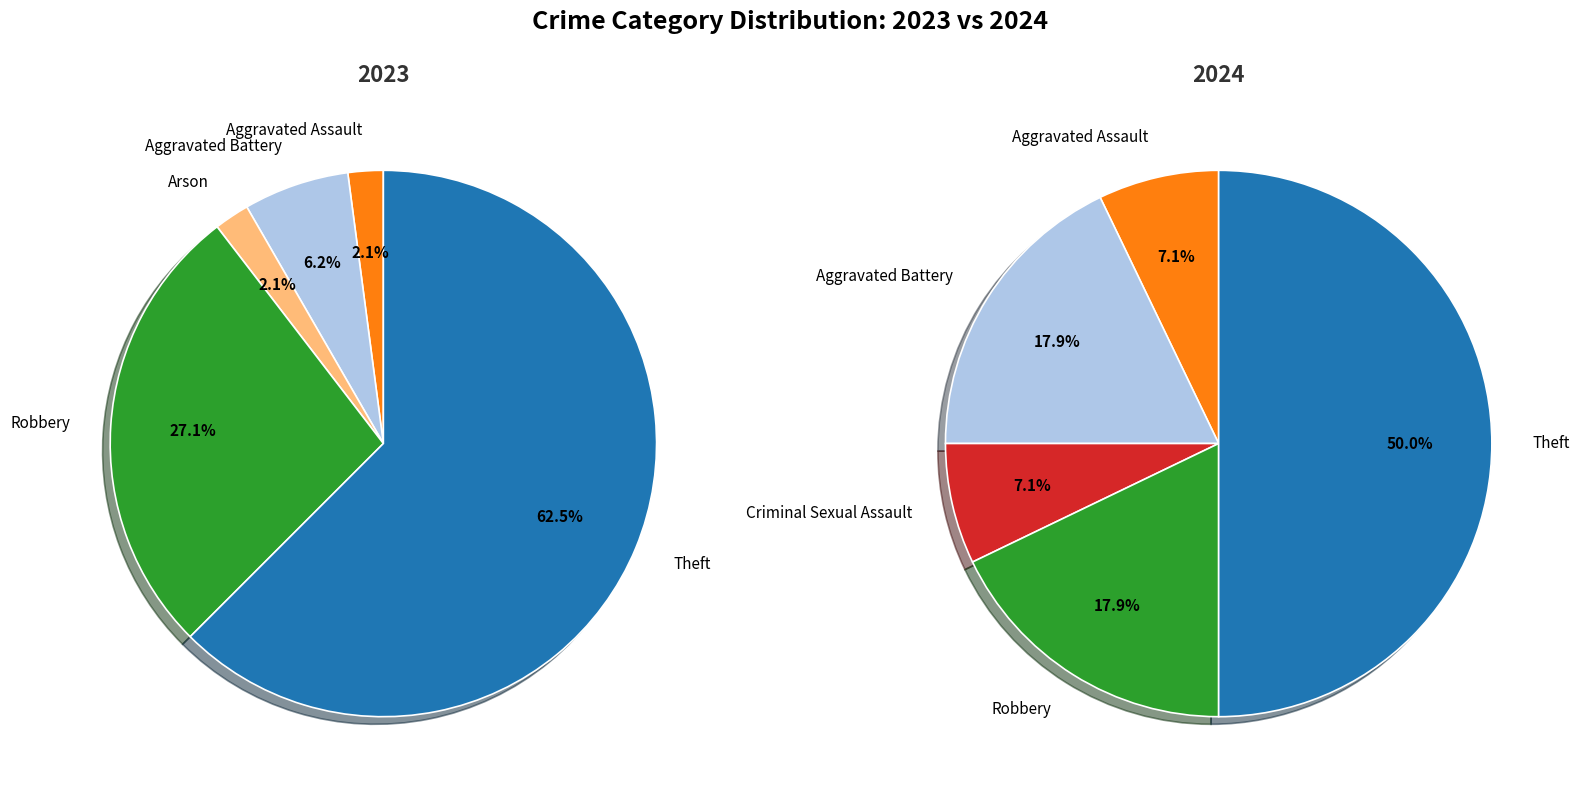

Rank the series by their average value, from highest to lowest.

values_2023, values_2024